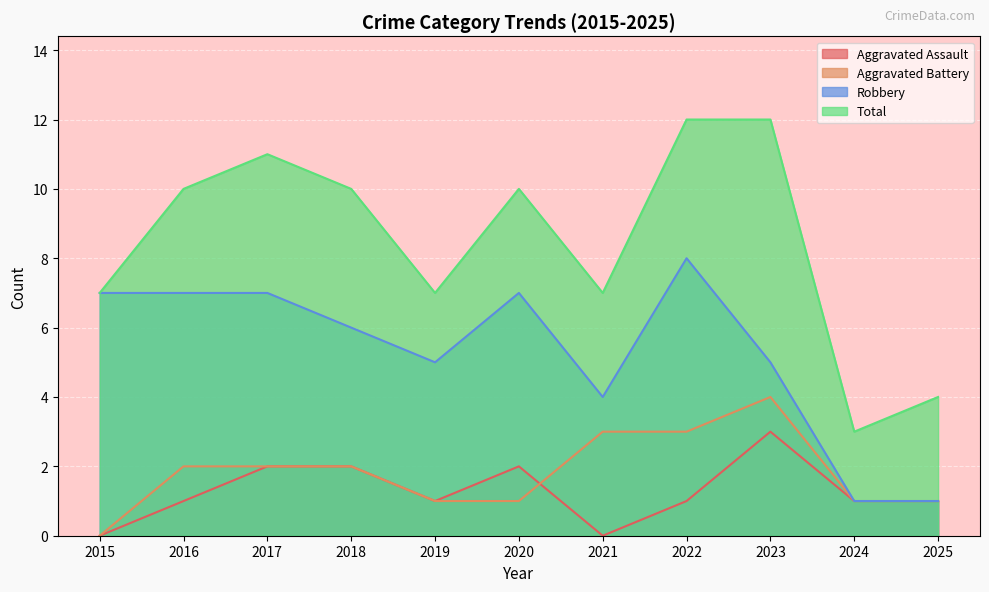

What is the difference between the maximum and minimum values in the Aggravated Assault series?

3